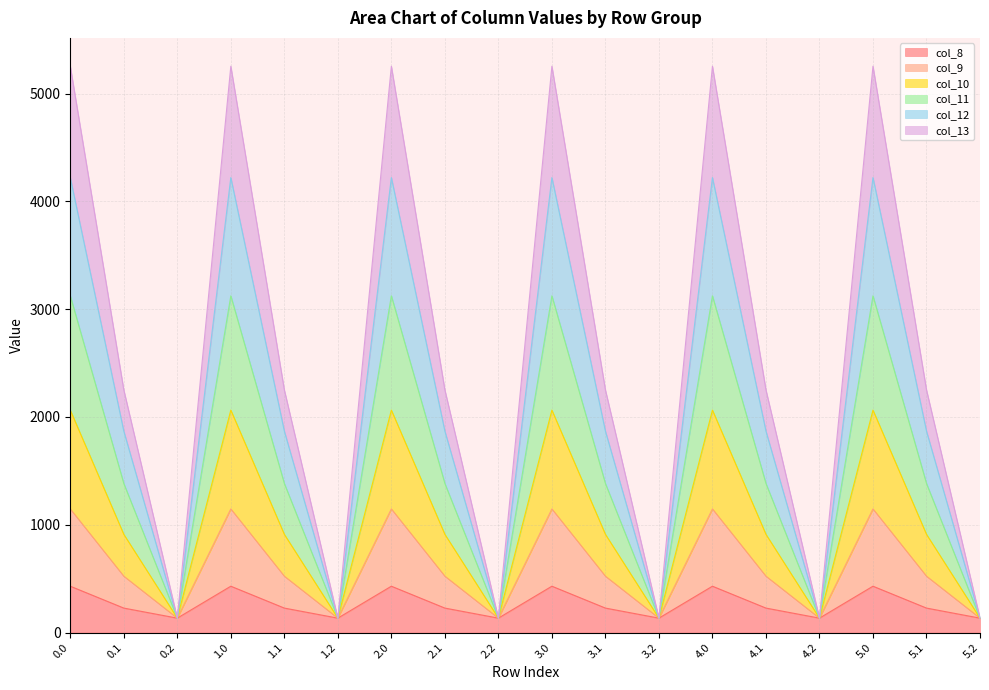

What is the label of the 10th point from the right?

2.2